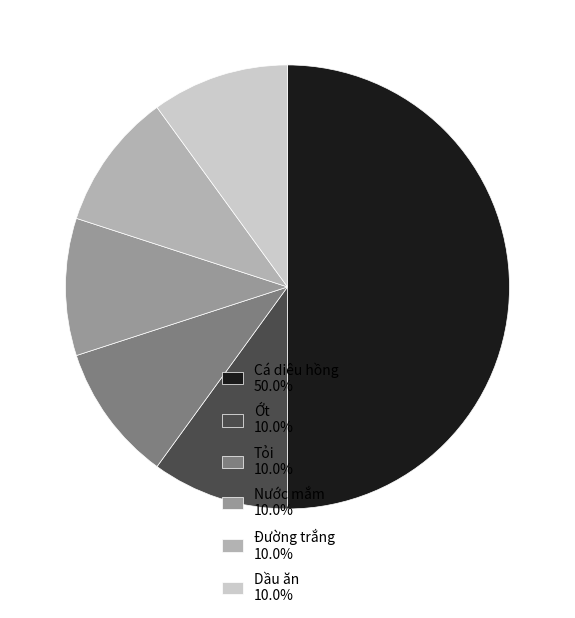

Is it true that Tỏi is 10% of the pie?

True